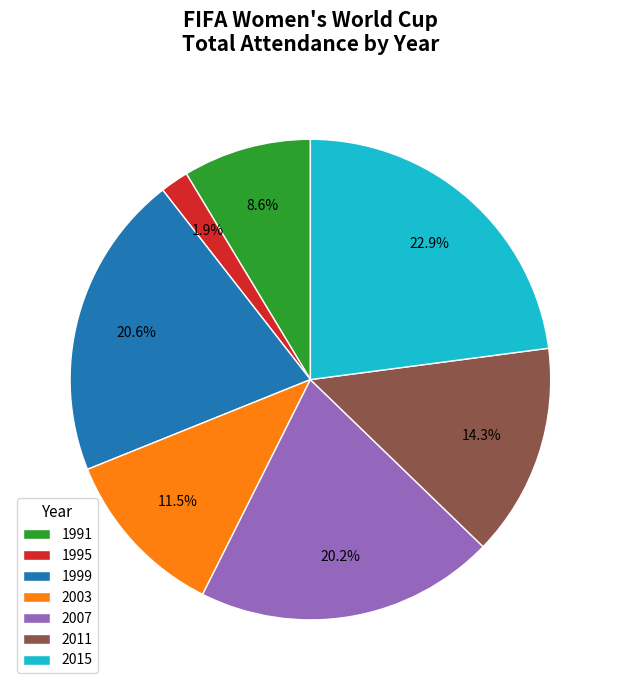

Which category has the biggest portion of the pie?

2015